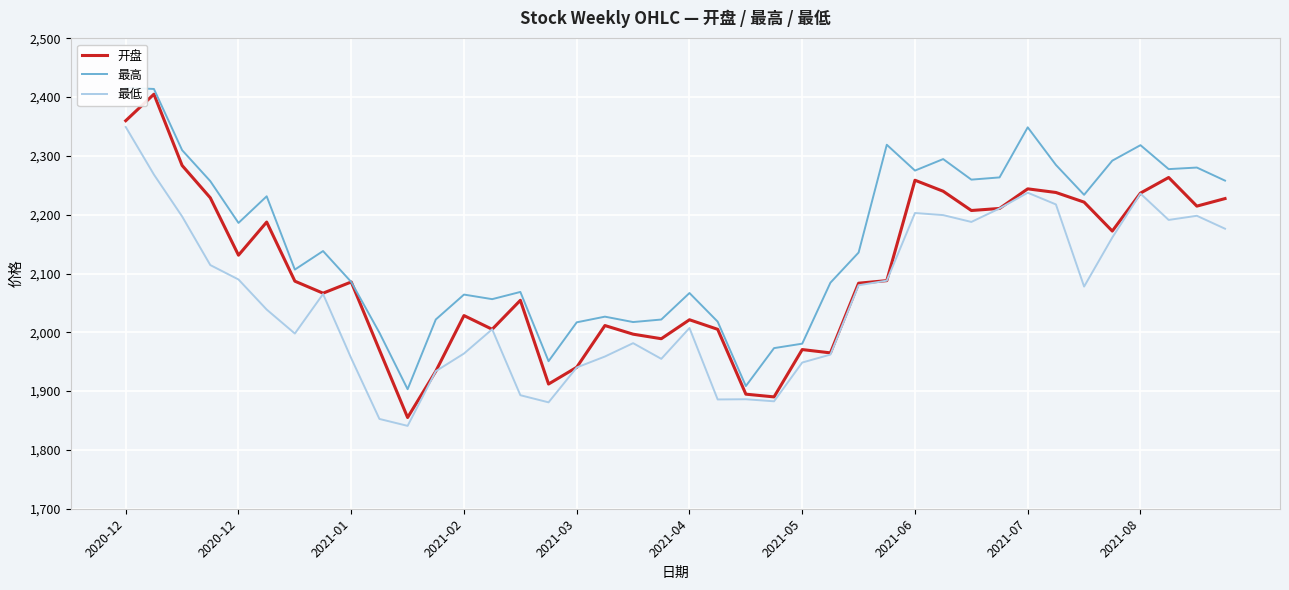

What are all the series names shown in the legend?

开盘, 最高, 最低